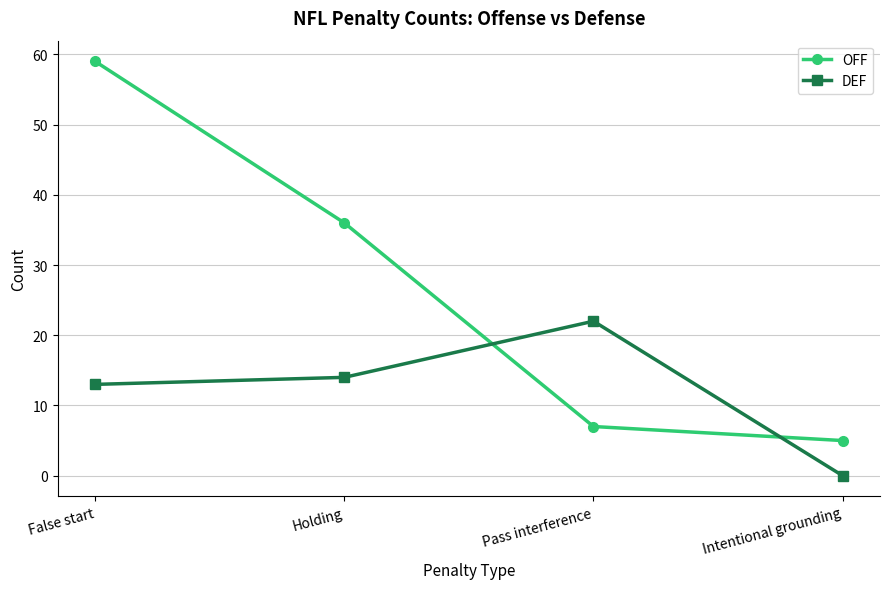

What is the difference between the maximum and minimum values in the OFF series?

54